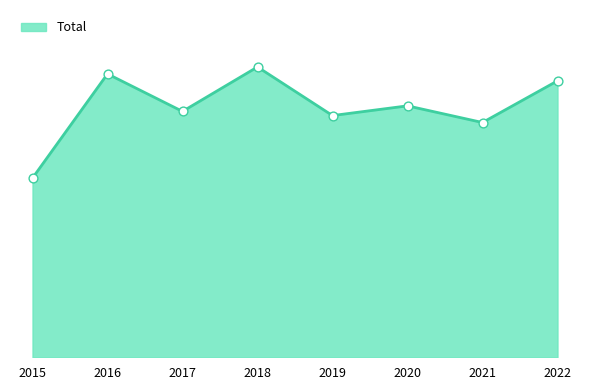

Is this an area chart (filled region under the line)?

Yes